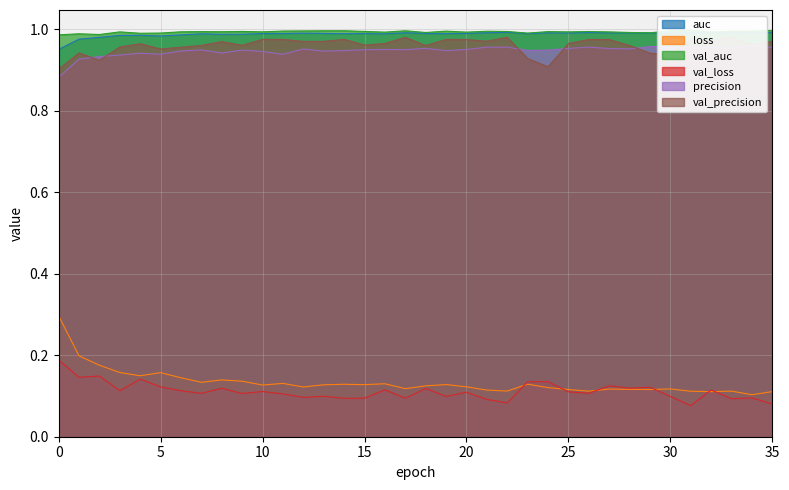

Does the chart display data point markers on the line(s)?

No